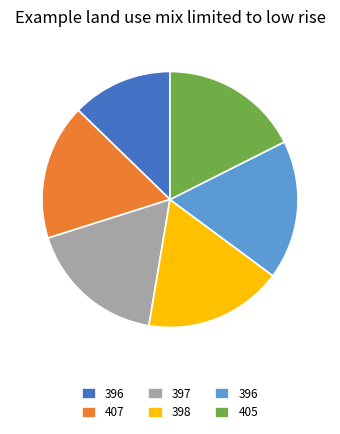

How many segments does this pie chart have?

6